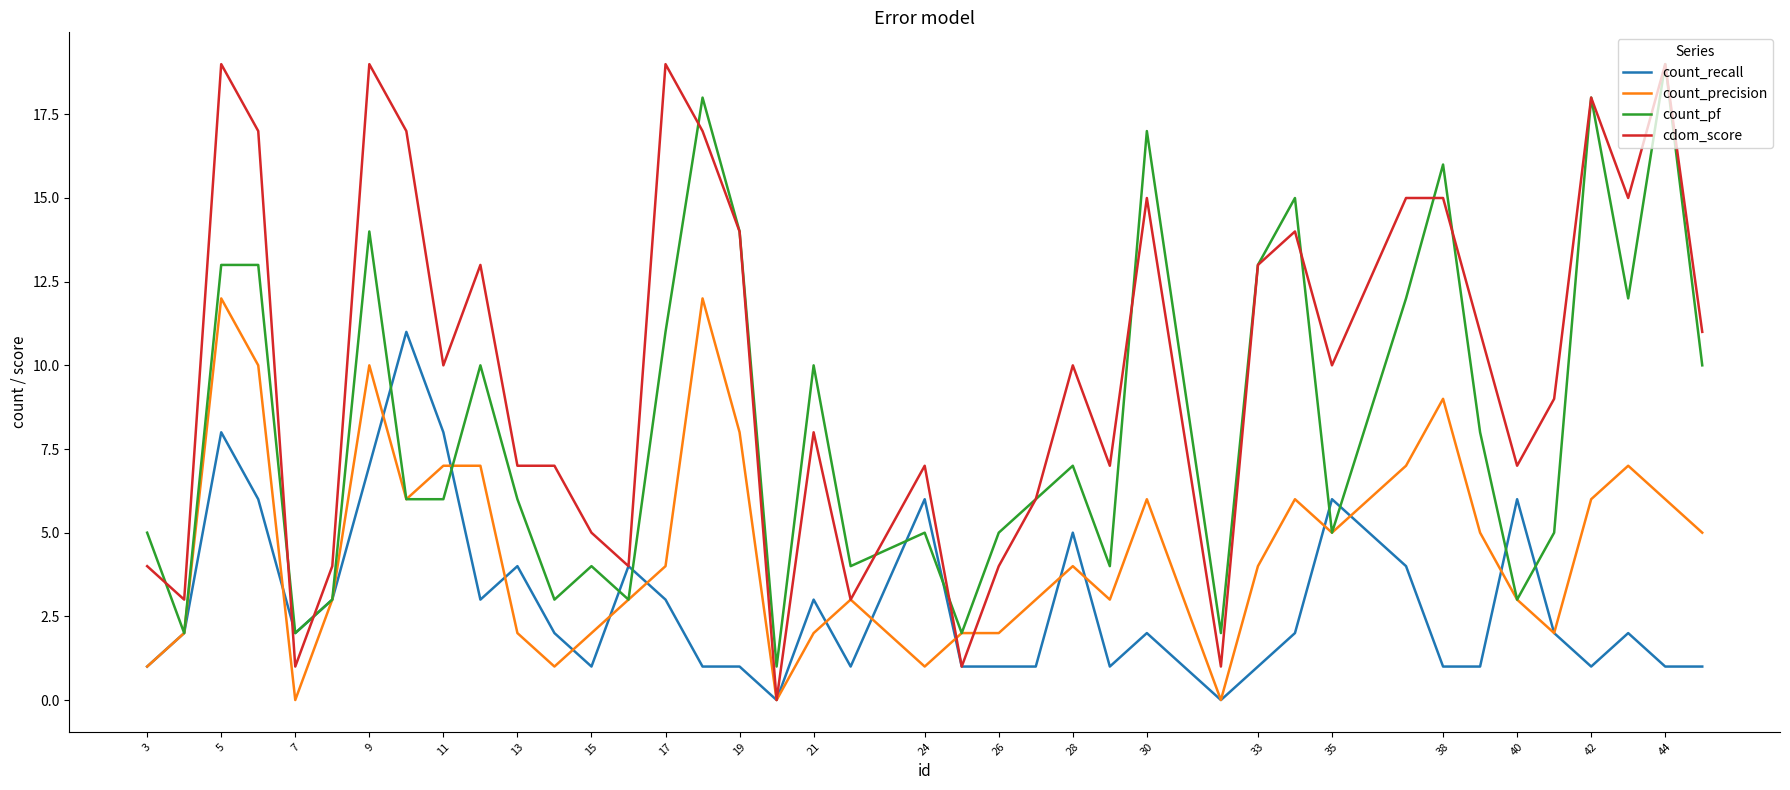

What is the greatest value displayed?

19